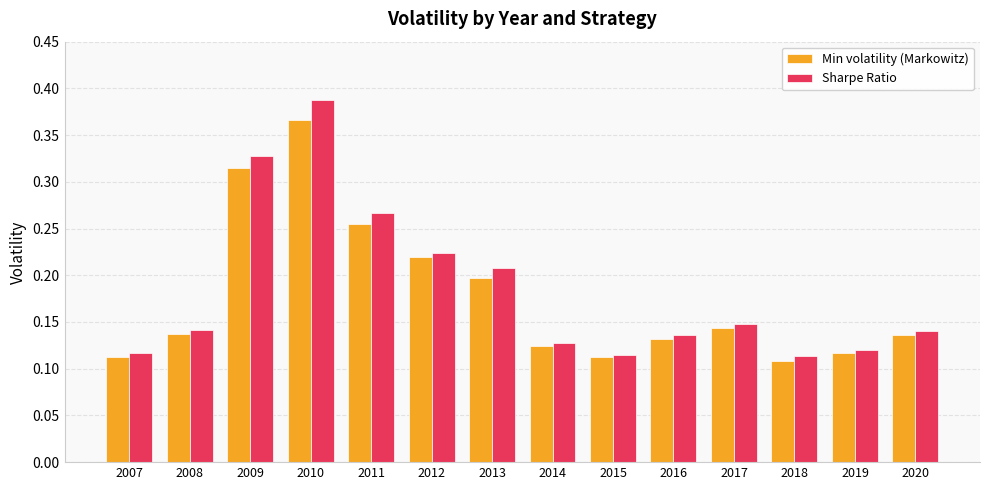

Between 2007 and 2009, which series saw the biggest shift?

Sharpe Ratio